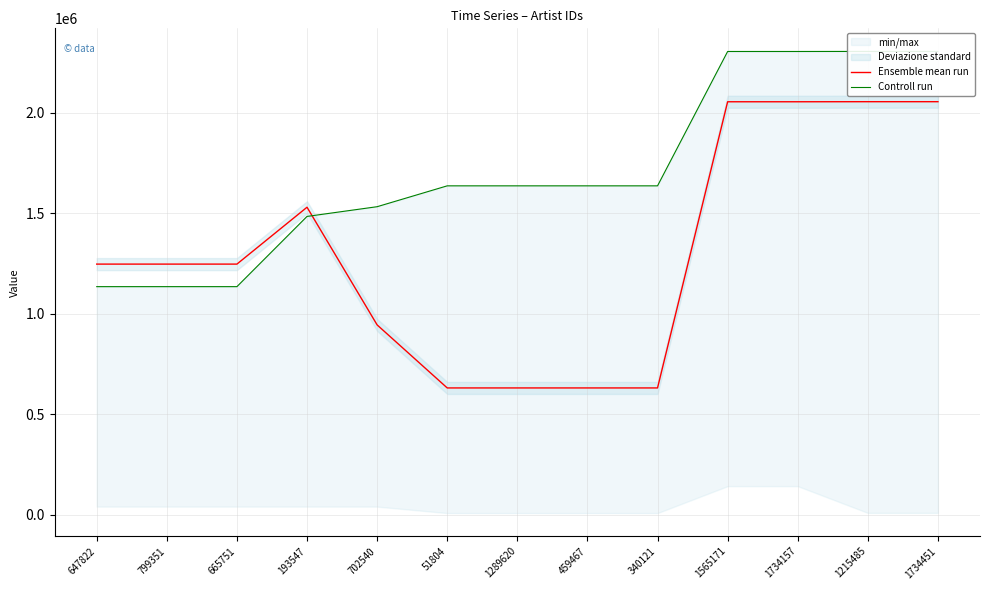

What value does the Controll run series have at 51804?

1637145